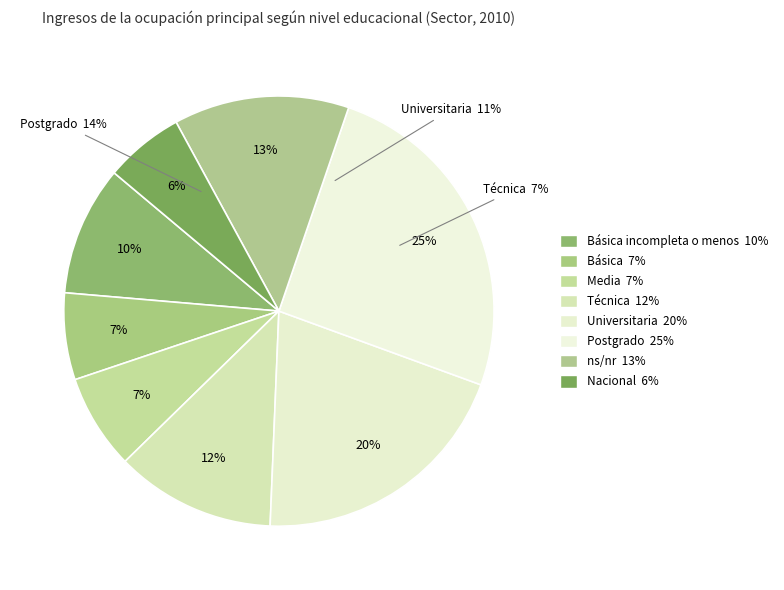

How many slices are in this pie chart?

8